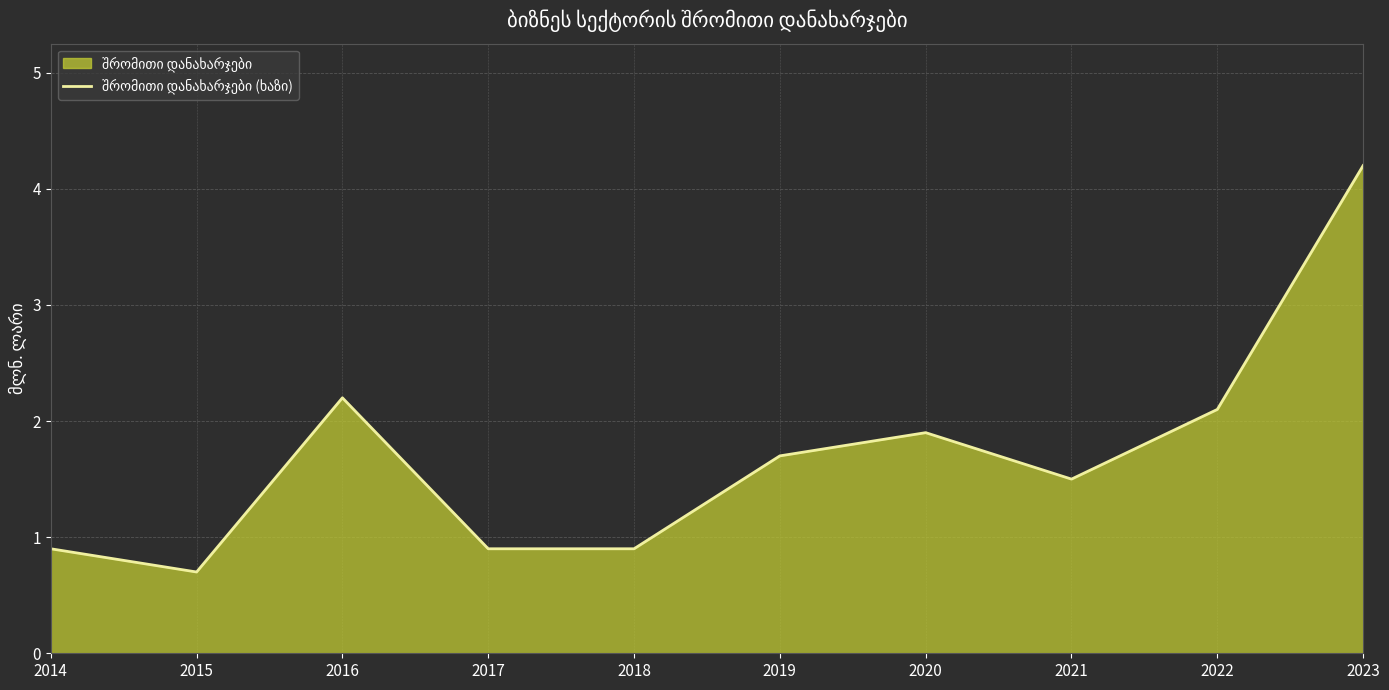

How many interior local peaks (higher than both neighbors) does the data have?

2